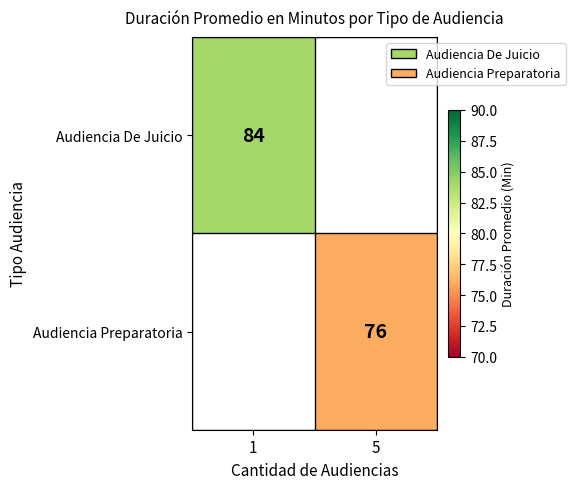

At how many categories does at least one series exceed 80?

1